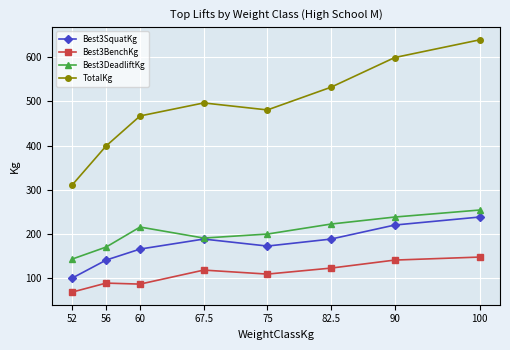

Is it true that Best3SquatKg equals 312.0 at 82.5?

False